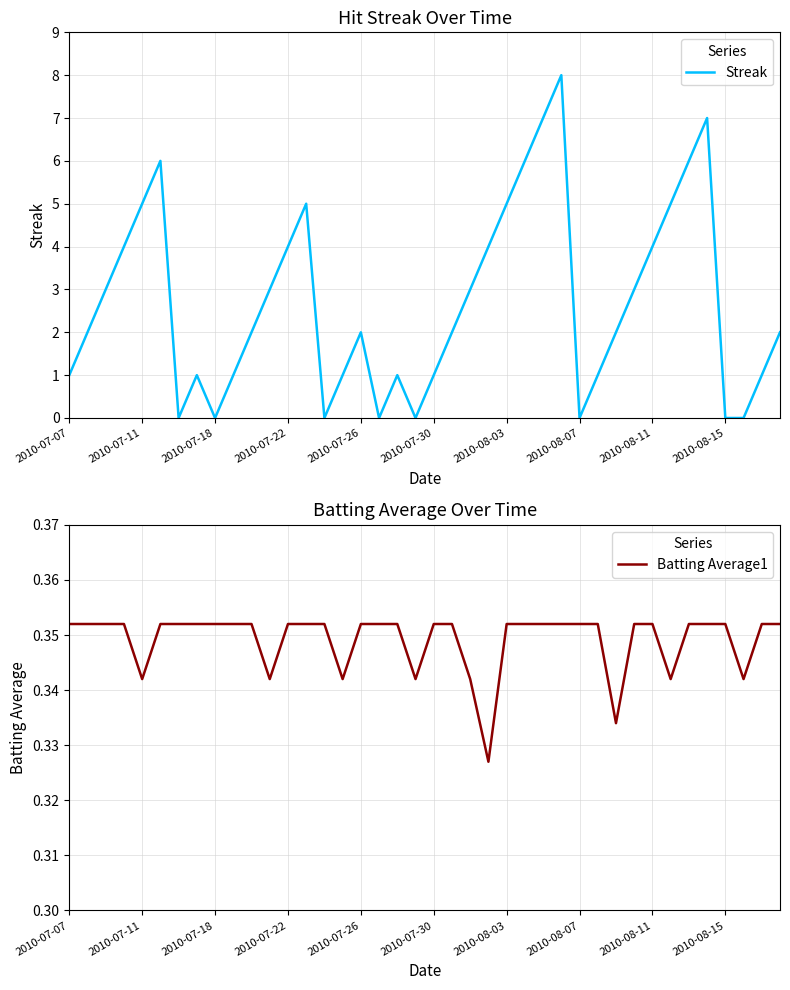

Does the chart have visible grid lines?

Yes